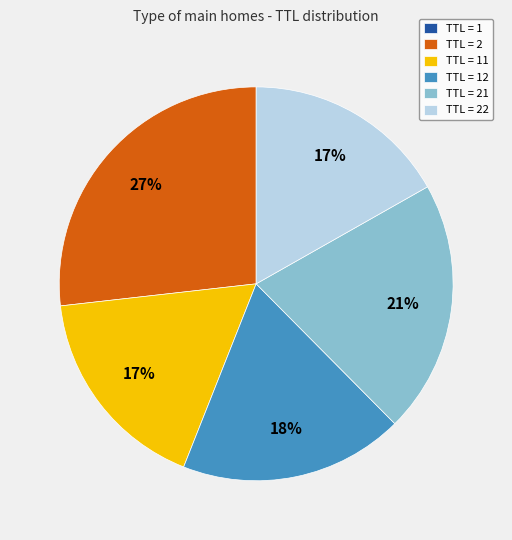

To the nearest percent, what is the difference between the largest and smallest slice percentages?

27%